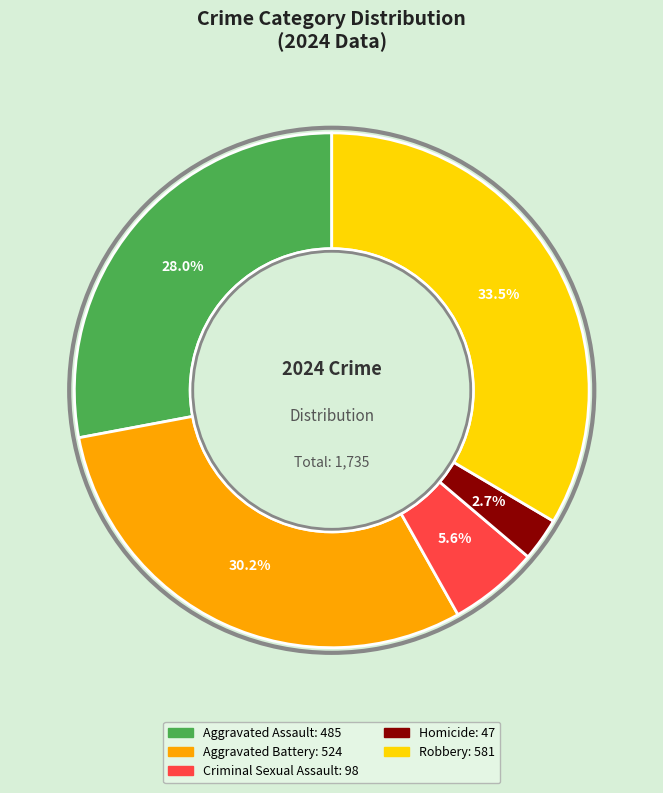

Rank the categories by value from lowest to highest.

Homicide, Criminal Sexual Assault, Aggravated Assault, Aggravated Battery, Robbery